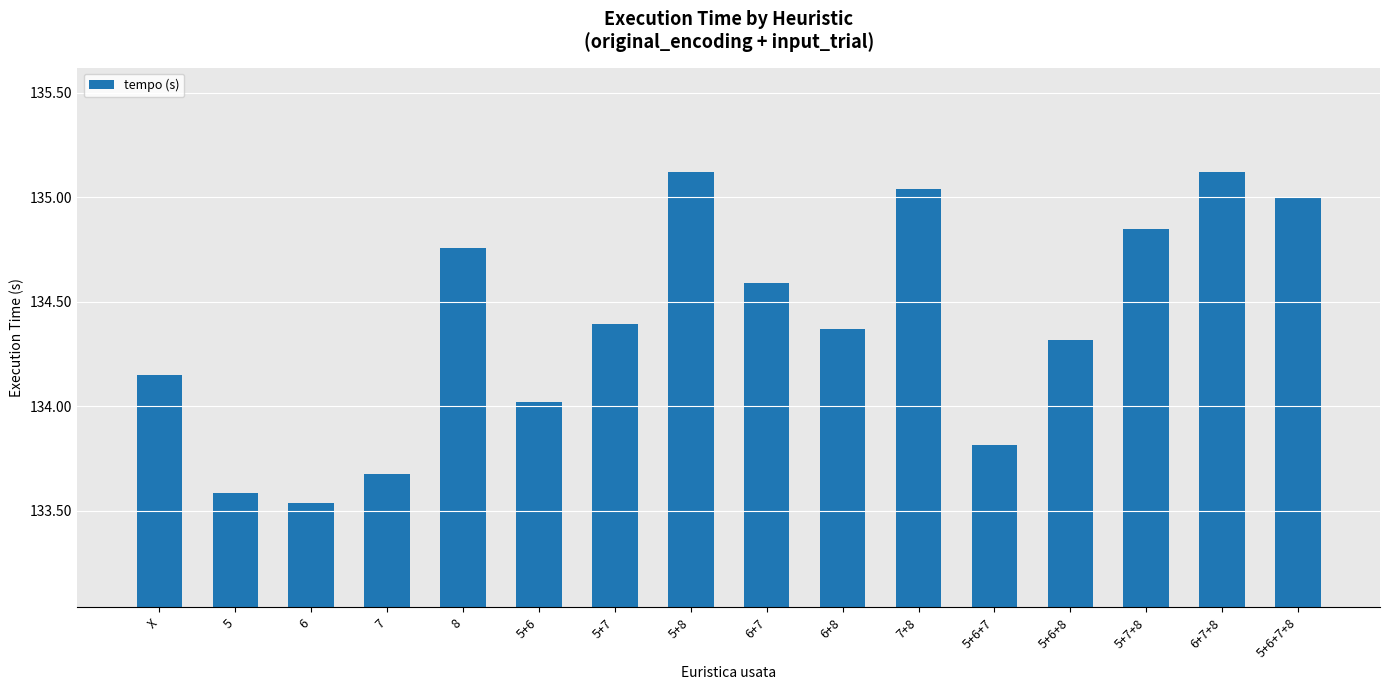

What is the maximum value shown in the chart?

135.1